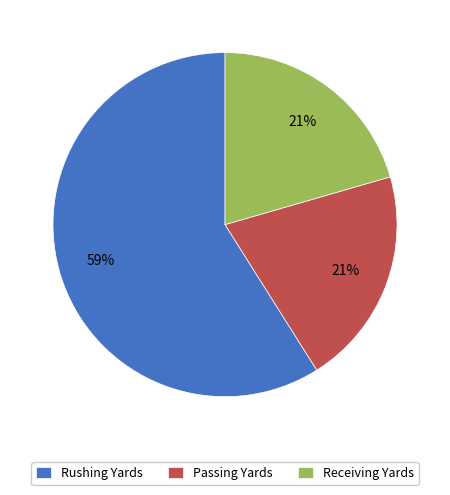

To the nearest percent, what is the difference between the Rushing Yards and Passing Yards slice percentages?

38%